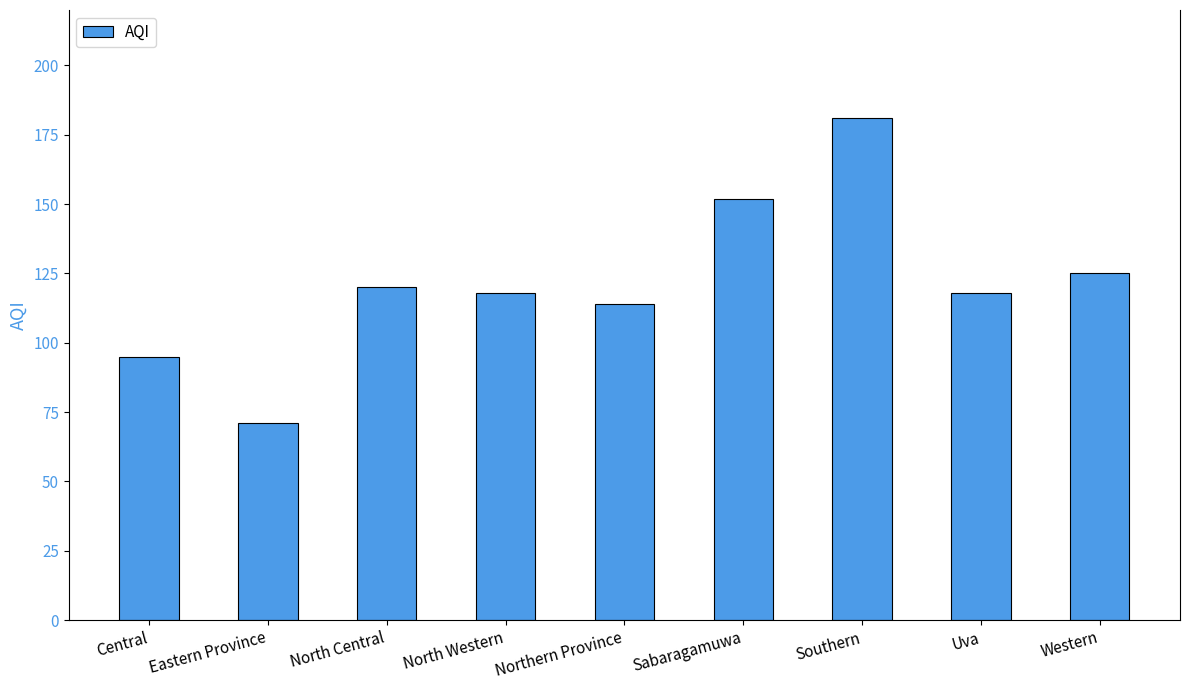

What value does the data have at North Western, to the nearest 10?

120